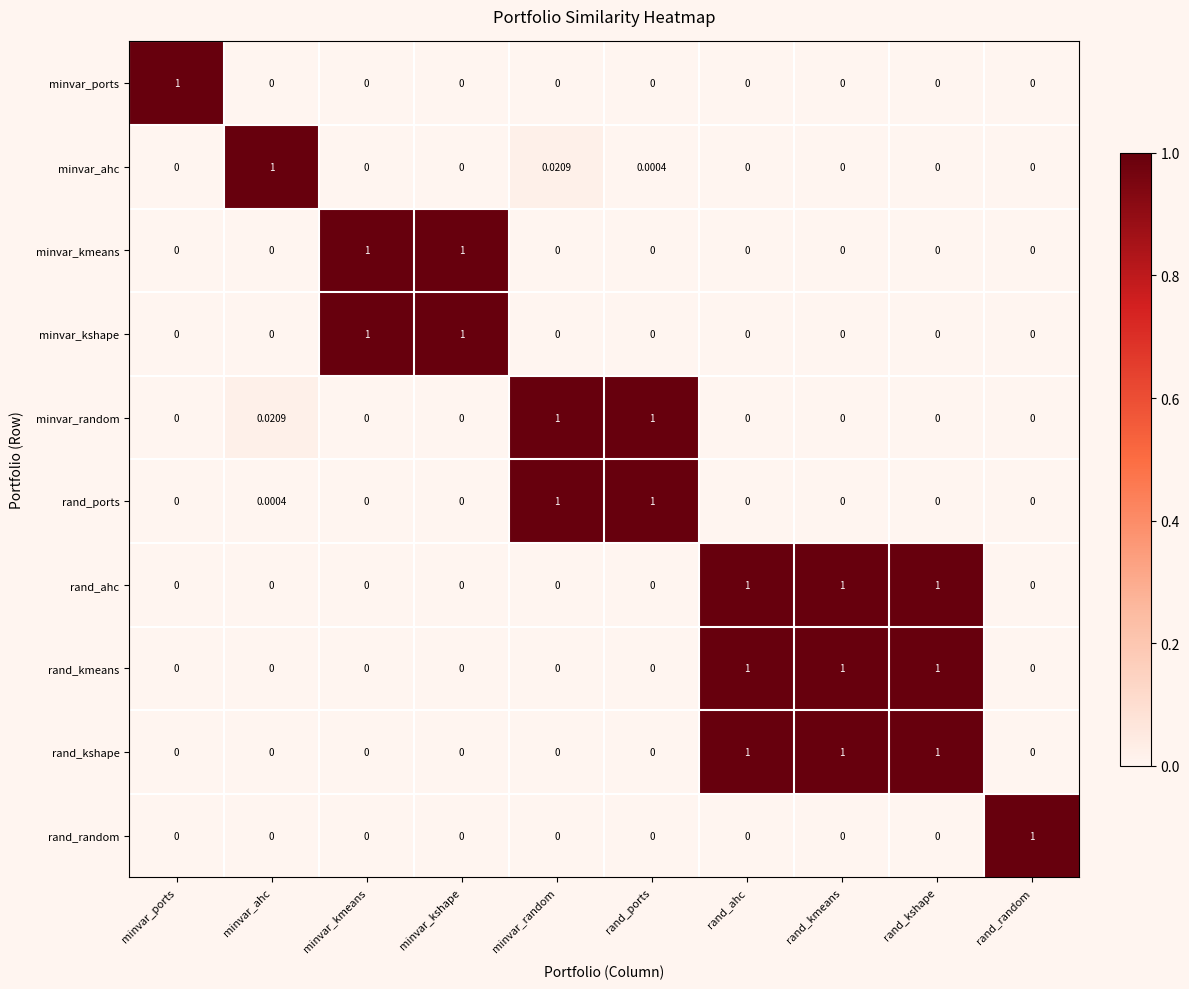

Reading left to right, extract all data points from this chart.

minvar_ports: minvar_ports=1.0	minvar_ahc=0.0	minvar_kmeans=0.0	minvar_kshape=0.0	minvar_random=0.0	rand_ports=0.0	rand_ahc=0.0	rand_kmeans=0.0	rand_kshape=0.0	rand_random=0.0
minvar_ahc: minvar_ports=0.0	minvar_ahc=1.0	minvar_kmeans=0.0	minvar_kshape=0.0	minvar_random=0.0	rand_ports=0.0	rand_ahc=0.0	rand_kmeans=0.0	rand_kshape=0.0	rand_random=0.0
minvar_kmeans: minvar_ports=0.0	minvar_ahc=0.0	minvar_kmeans=1.0	minvar_kshape=1.0	minvar_random=0.0	rand_ports=0.0	rand_ahc=0.0	rand_kmeans=0.0	rand_kshape=0.0	rand_random=0.0
minvar_kshape: minvar_ports=0.0	minvar_ahc=0.0	minvar_kmeans=1.0	minvar_kshape=1.0	minvar_random=0.0	rand_ports=0.0	rand_ahc=0.0	rand_kmeans=0.0	rand_kshape=0.0	rand_random=0.0
minvar_random: minvar_ports=0.0	minvar_ahc=0.0	minvar_kmeans=0.0	minvar_kshape=0.0	minvar_random=1.0	rand_ports=1.0	rand_ahc=0.0	rand_kmeans=0.0	rand_kshape=0.0	rand_random=0.0
rand_ports: minvar_ports=0.0	minvar_ahc=0.0	minvar_kmeans=0.0	minvar_kshape=0.0	minvar_random=1.0	rand_ports=1.0	rand_ahc=0.0	rand_kmeans=0.0	rand_kshape=0.0	rand_random=0.0
rand_ahc: minvar_ports=0.0	minvar_ahc=0.0	minvar_kmeans=0.0	minvar_kshape=0.0	minvar_random=0.0	rand_ports=0.0	rand_ahc=1.0	rand_kmeans=1.0	rand_kshape=1.0	rand_random=0.0
rand_kmeans: minvar_ports=0.0	minvar_ahc=0.0	minvar_kmeans=0.0	minvar_kshape=0.0	minvar_random=0.0	rand_ports=0.0	rand_ahc=1.0	rand_kmeans=1.0	rand_kshape=1.0	rand_random=0.0
rand_kshape: minvar_ports=0.0	minvar_ahc=0.0	minvar_kmeans=0.0	minvar_kshape=0.0	minvar_random=0.0	rand_ports=0.0	rand_ahc=1.0	rand_kmeans=1.0	rand_kshape=1.0	rand_random=0.0
rand_random: minvar_ports=0.0	minvar_ahc=0.0	minvar_kmeans=0.0	minvar_kshape=0.0	minvar_random=0.0	rand_ports=0.0	rand_ahc=0.0	rand_kmeans=0.0	rand_kshape=0.0	rand_random=1.0